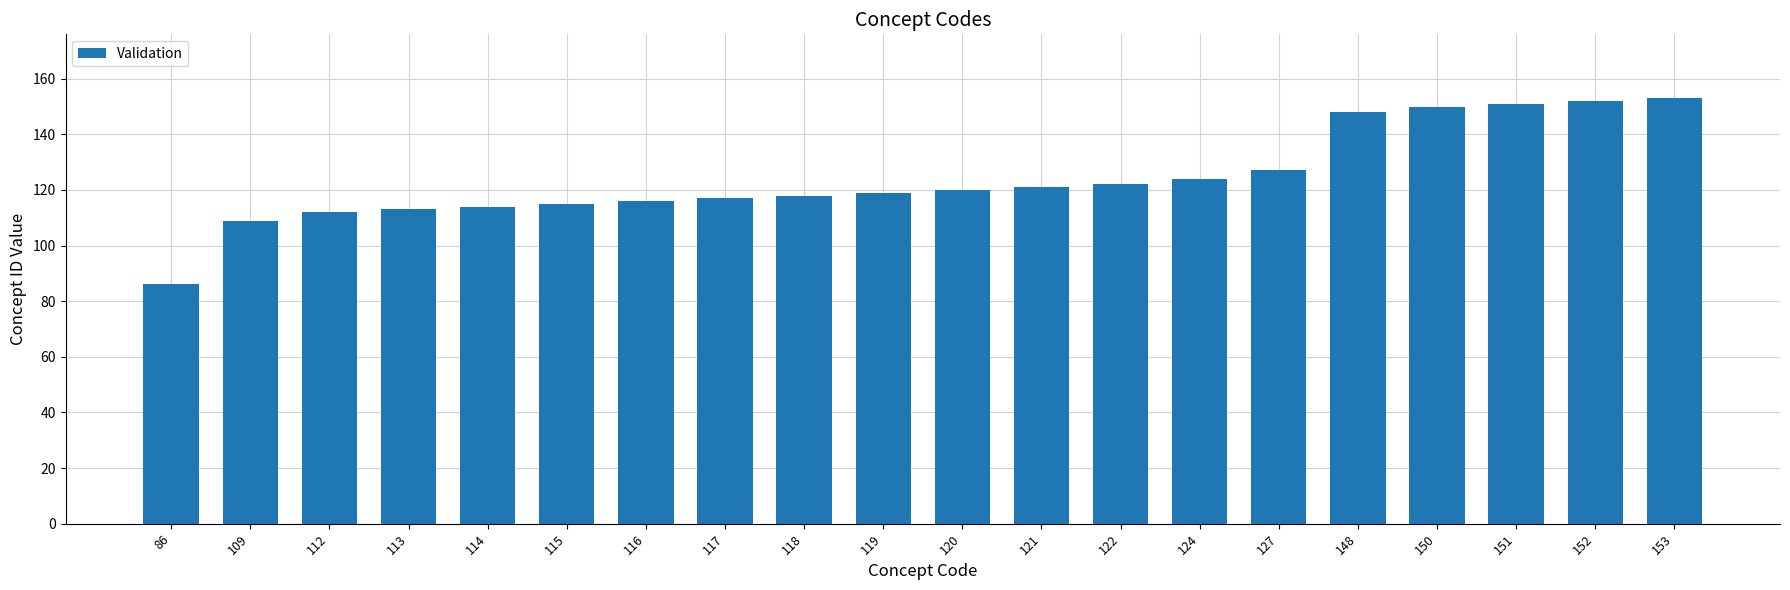

Are the bars grouped side by side (vs. stacked)?

No